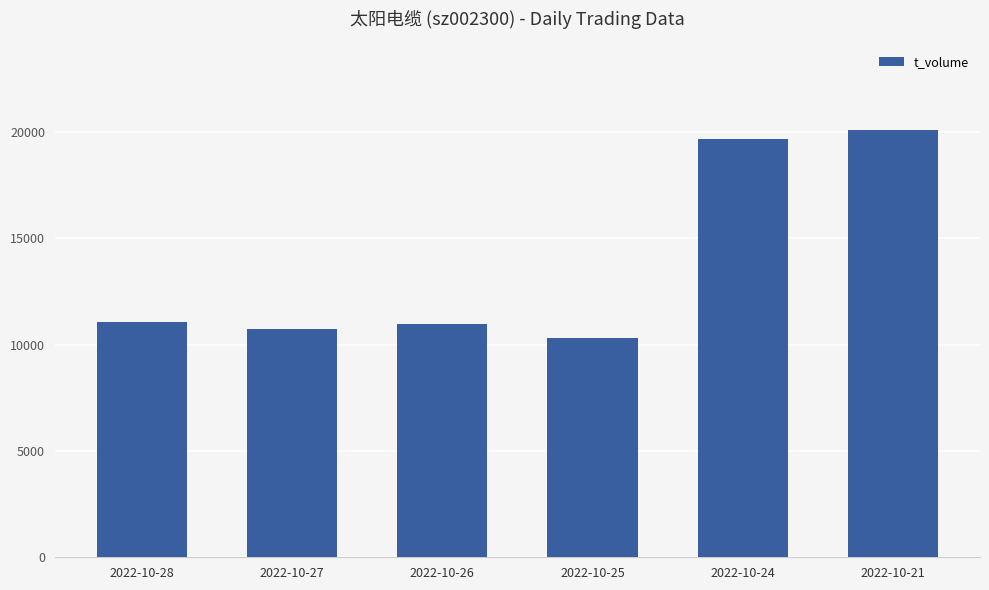

How many series are shown in this chart?

1